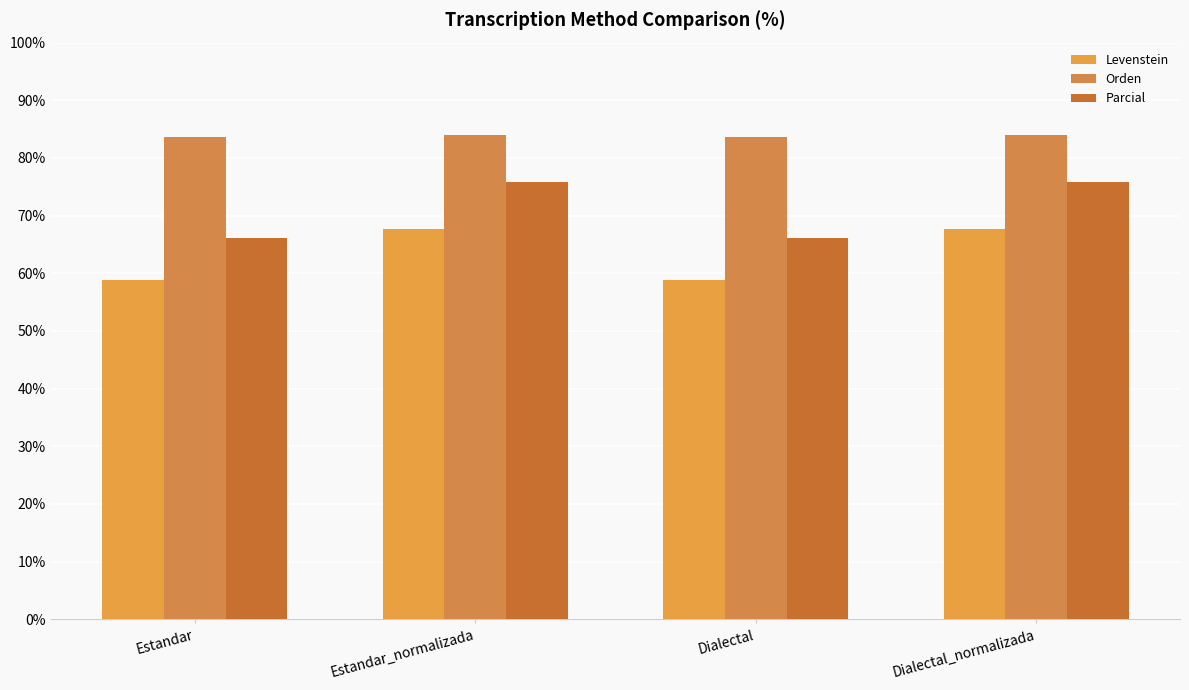

At which label does Orden reach its peak?

Estandar_normalizada